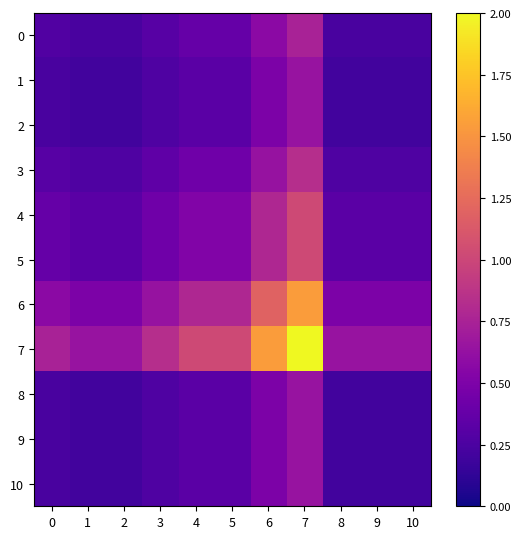

What is the greatest value displayed?

2.0